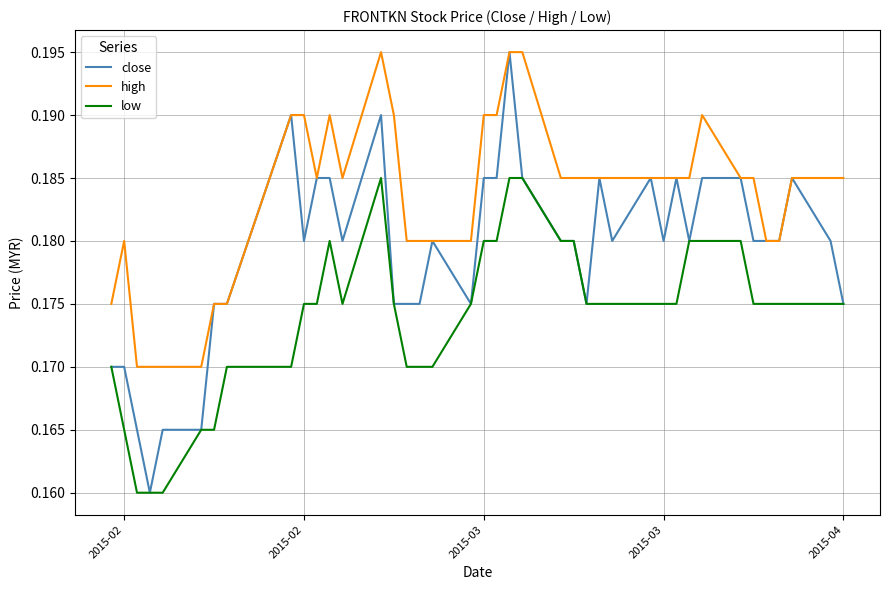

True or false: low and high cross at least once.

False